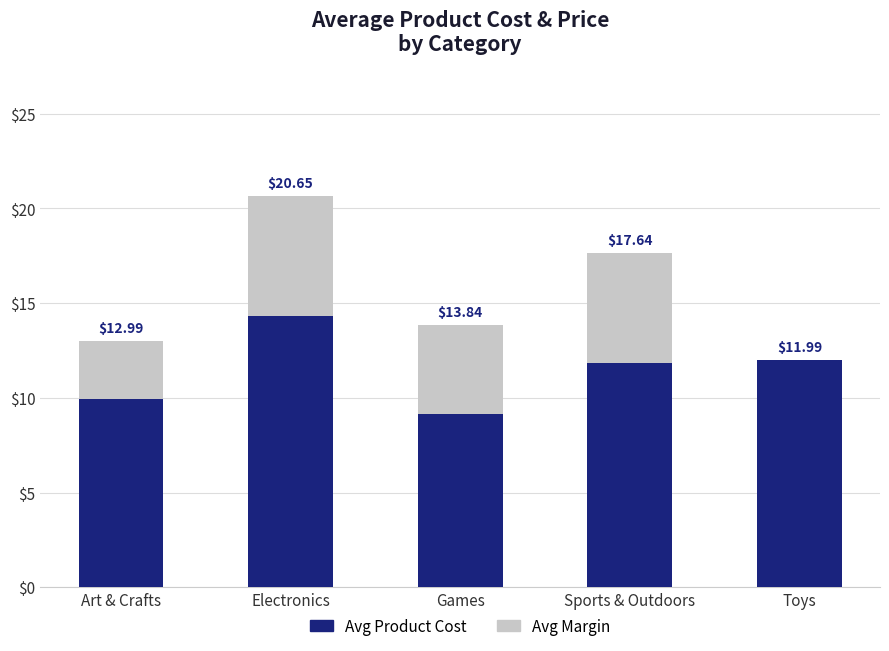

At which label does Avg Product Cost first exceed 11?

Electronics